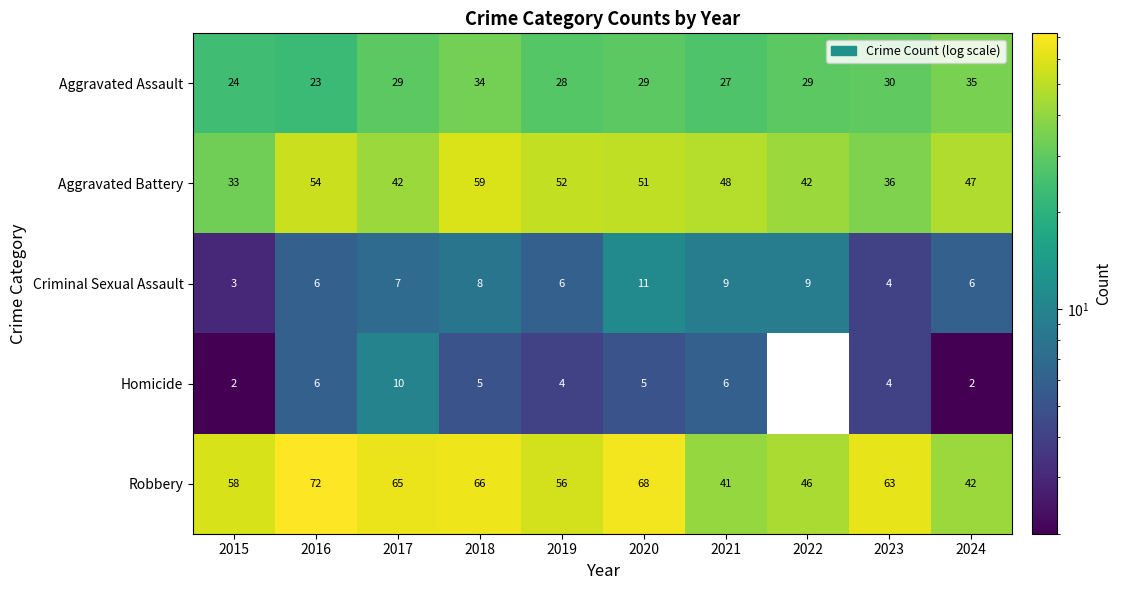

What is the average value of the Aggravated Battery series?

46